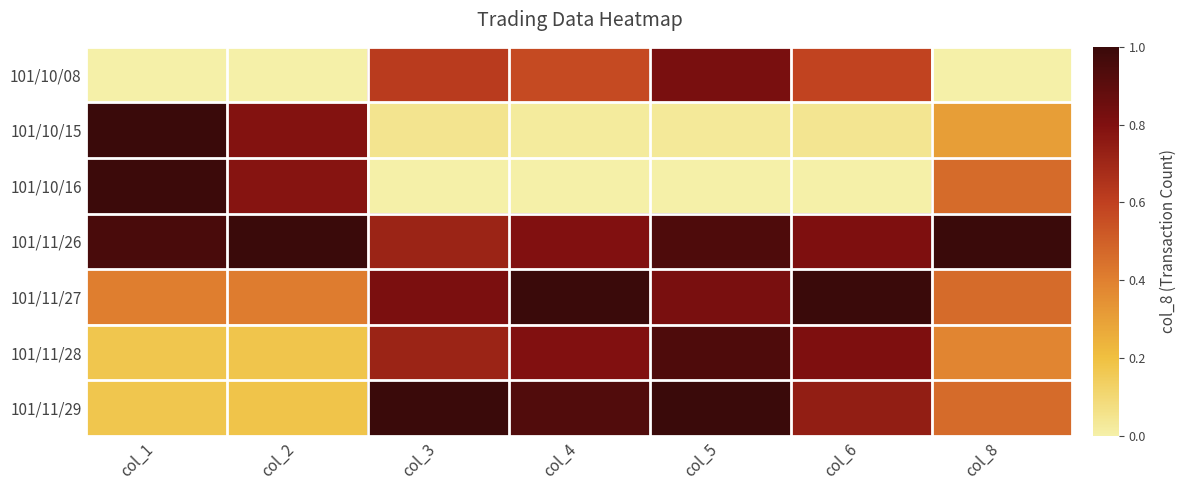

Between col_1 and col_3, which is larger?

col_3